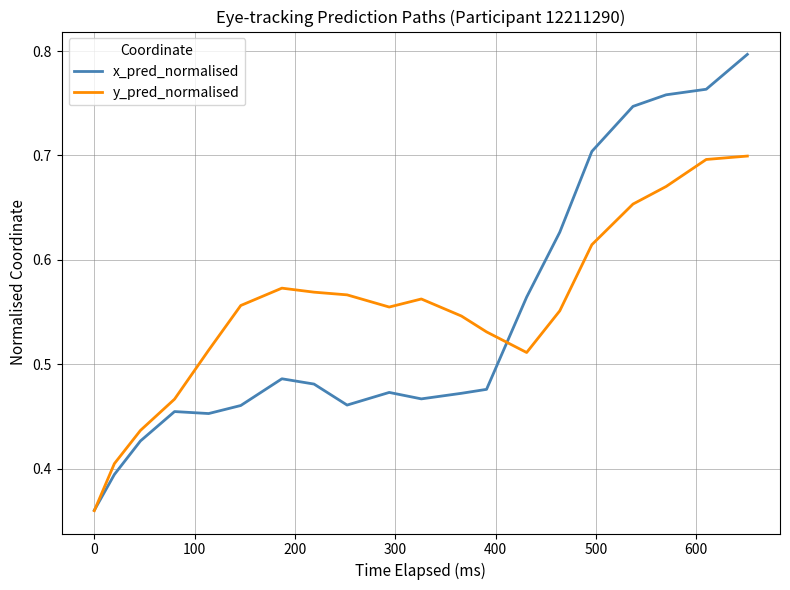

Which series has the largest range (max minus min)?

x_pred_normalised